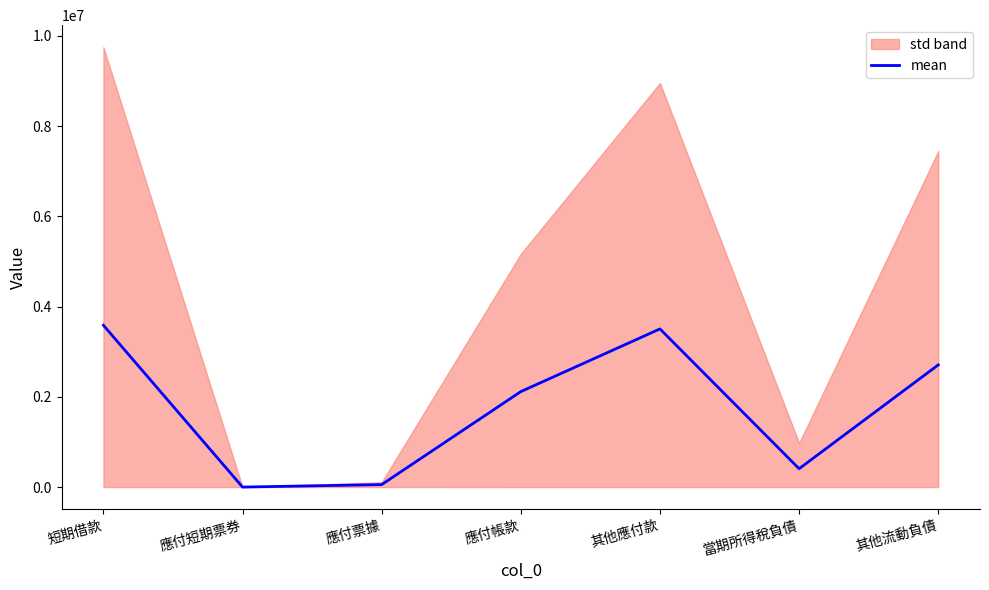

True or false: the data has more than 1 interior local peaks.

False